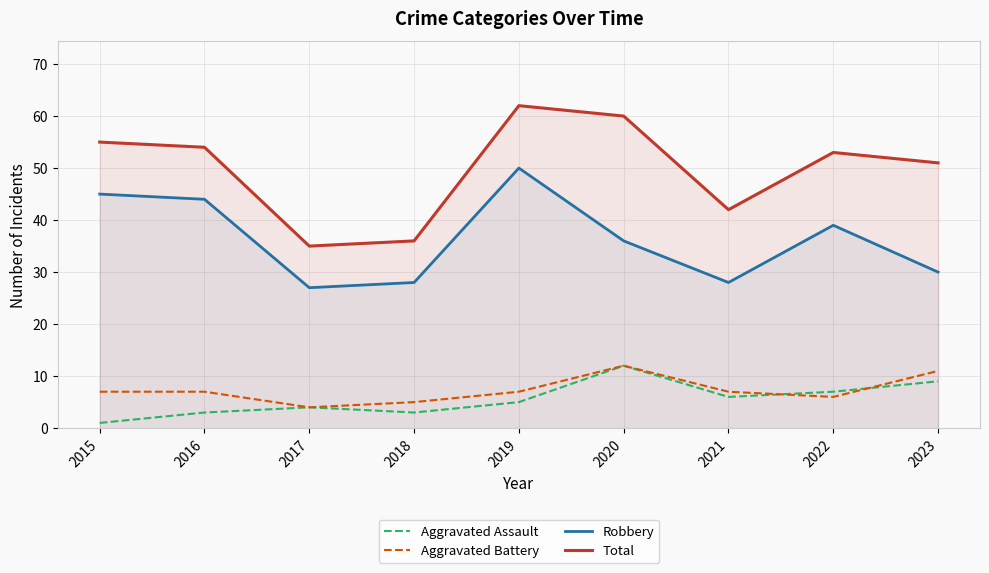

What is the total value across all series at 2020?

120